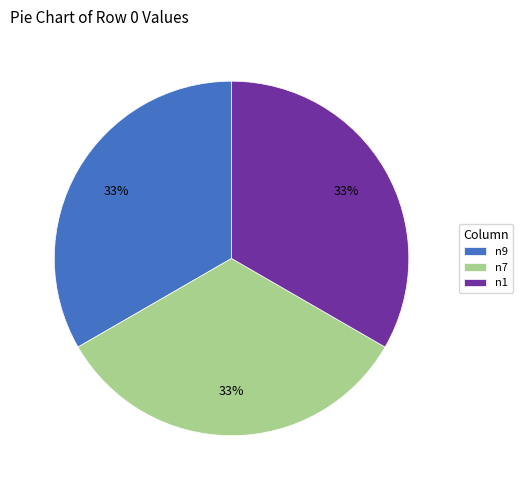

To the nearest percent, what percentage of the pie is n9?

33%